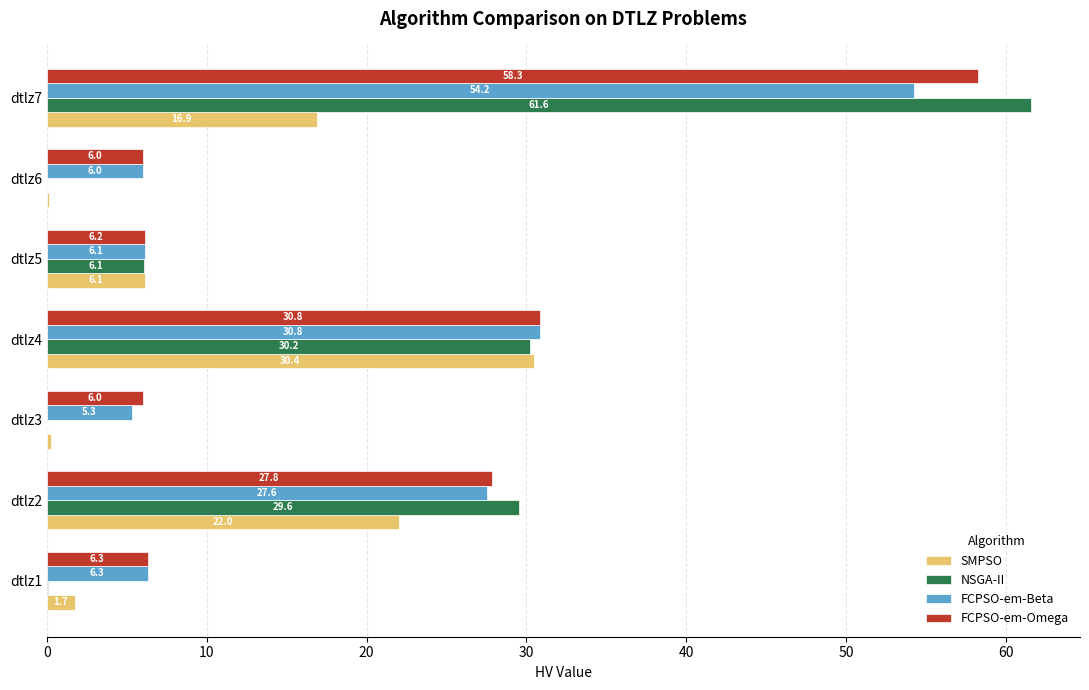

Is it true that FCPSO-em-Omega equals 58.3 at dtlz7?

True